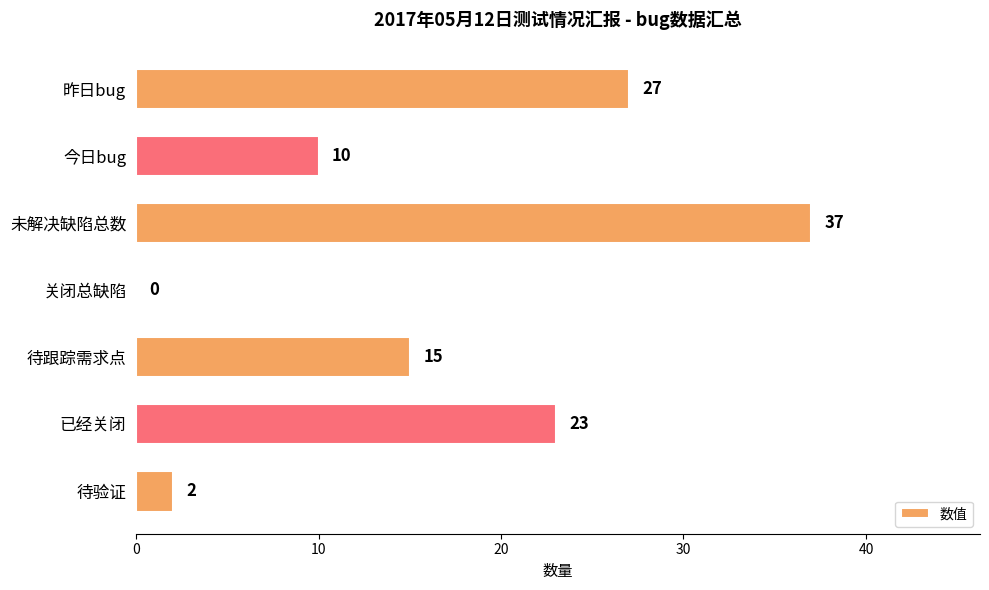

What is the change in value from 今日bug to 待跟踪需求点?

+5